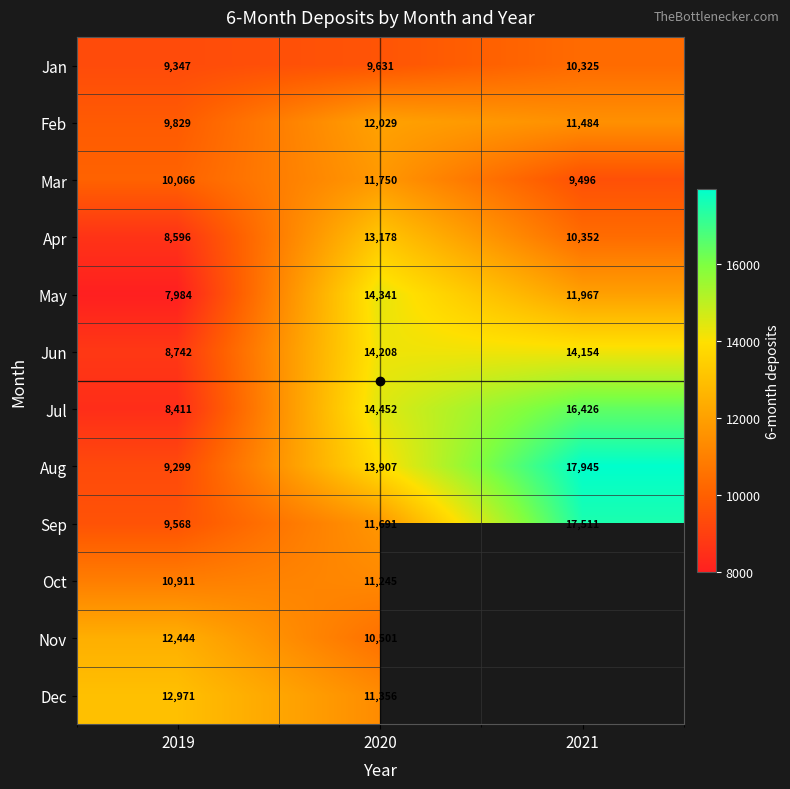

At which category is the sum across all series the highest?

2020